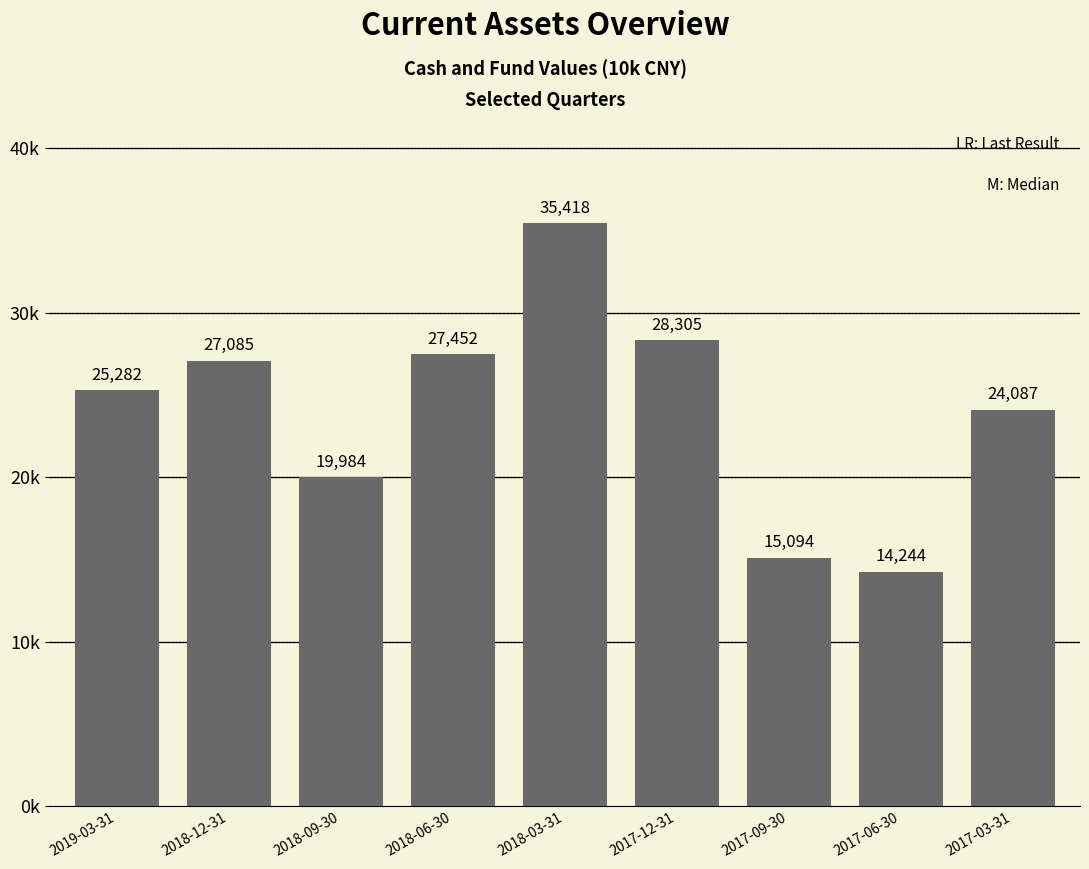

What is the ratio of the value at 2019-03-31 to the value at 2018-03-31?

0.7